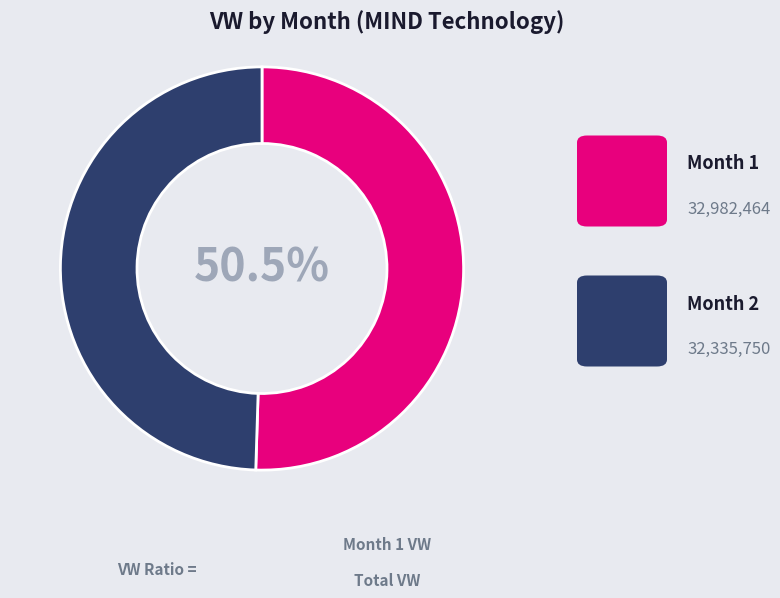

Is there a majority slice in this chart?

Yes